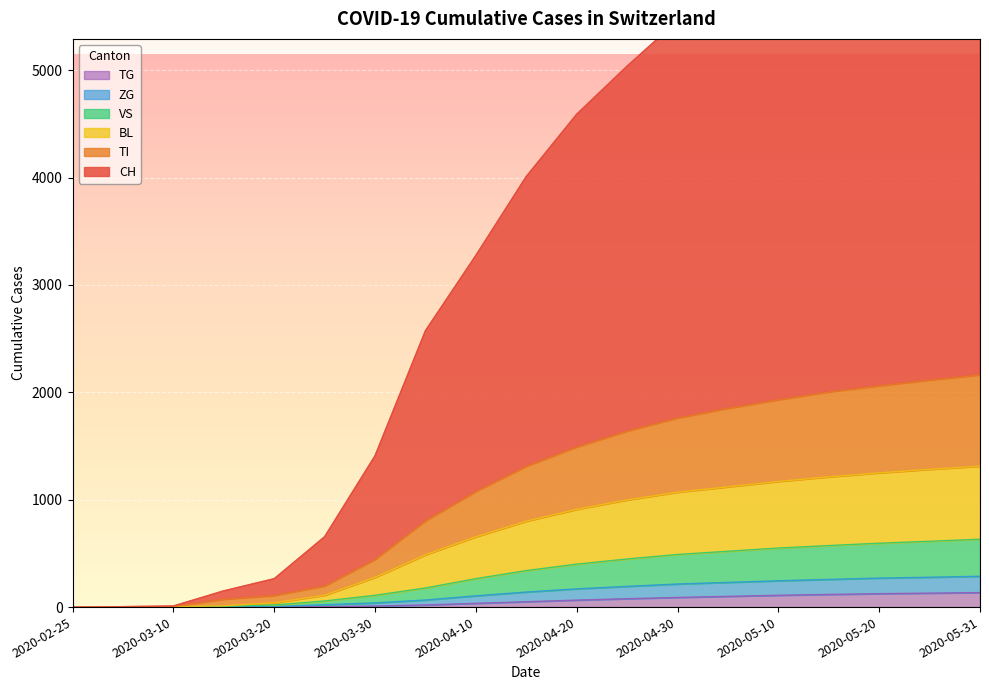

True or false: VS and TG cross at least once.

False